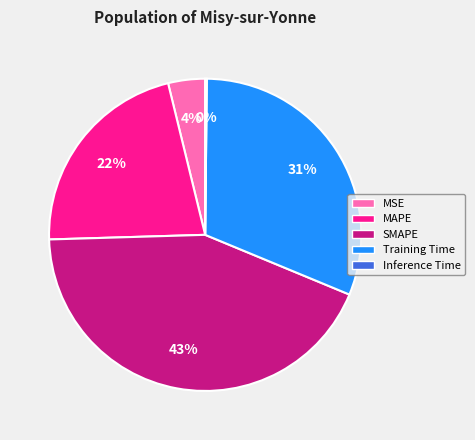

Which slice is the largest?

SMAPE